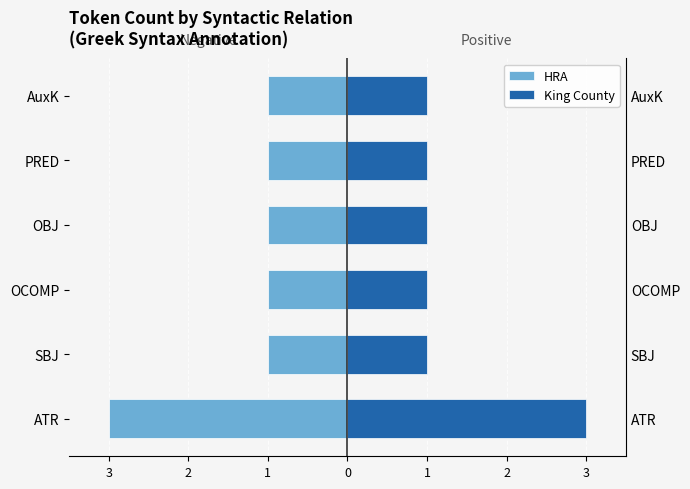

What is the greatest value displayed?

3